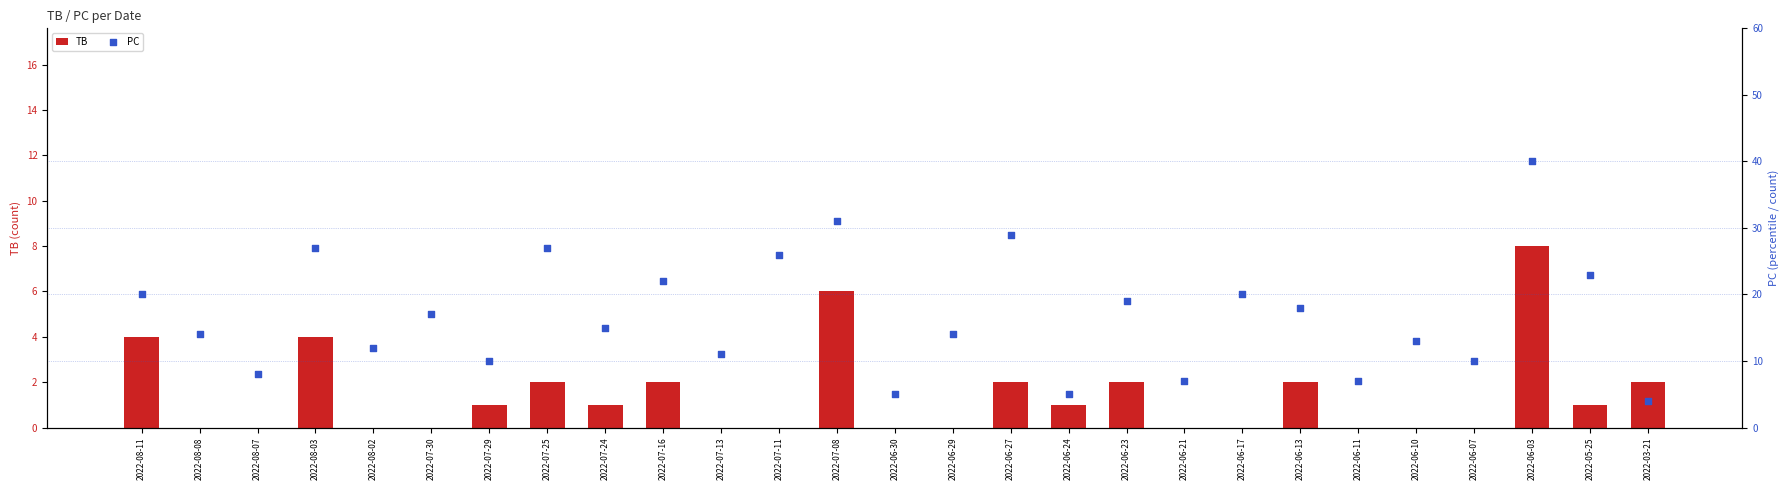

Which series has the largest total across all categories?

PC